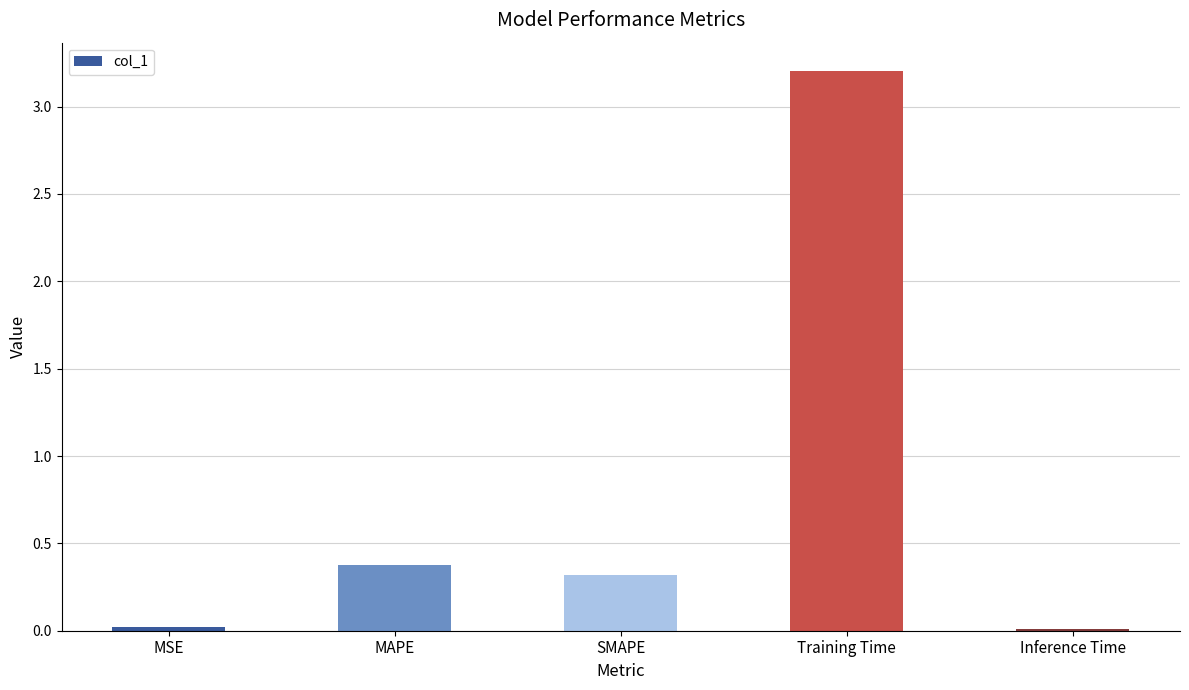

Is it true that the value at MSE is 0.0?

True